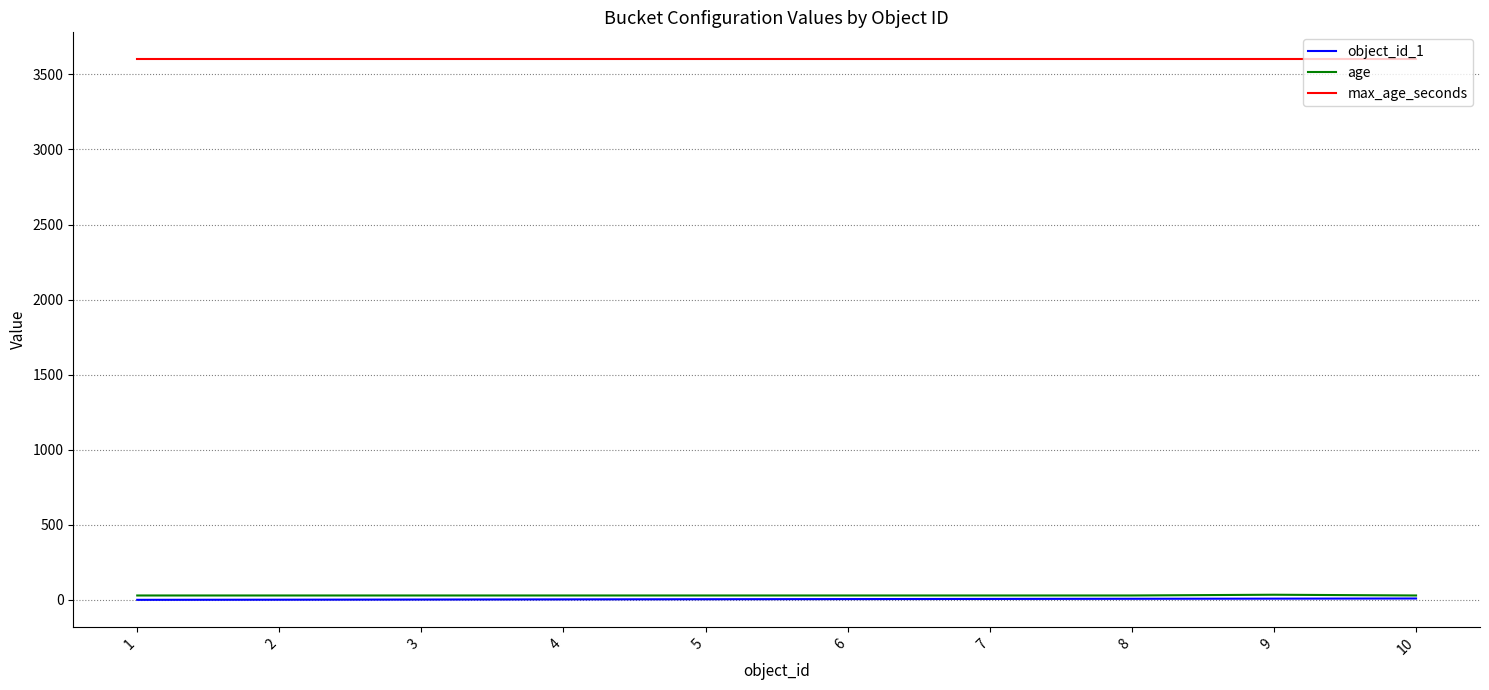

True or false: age and max_age_seconds cross at least once.

False